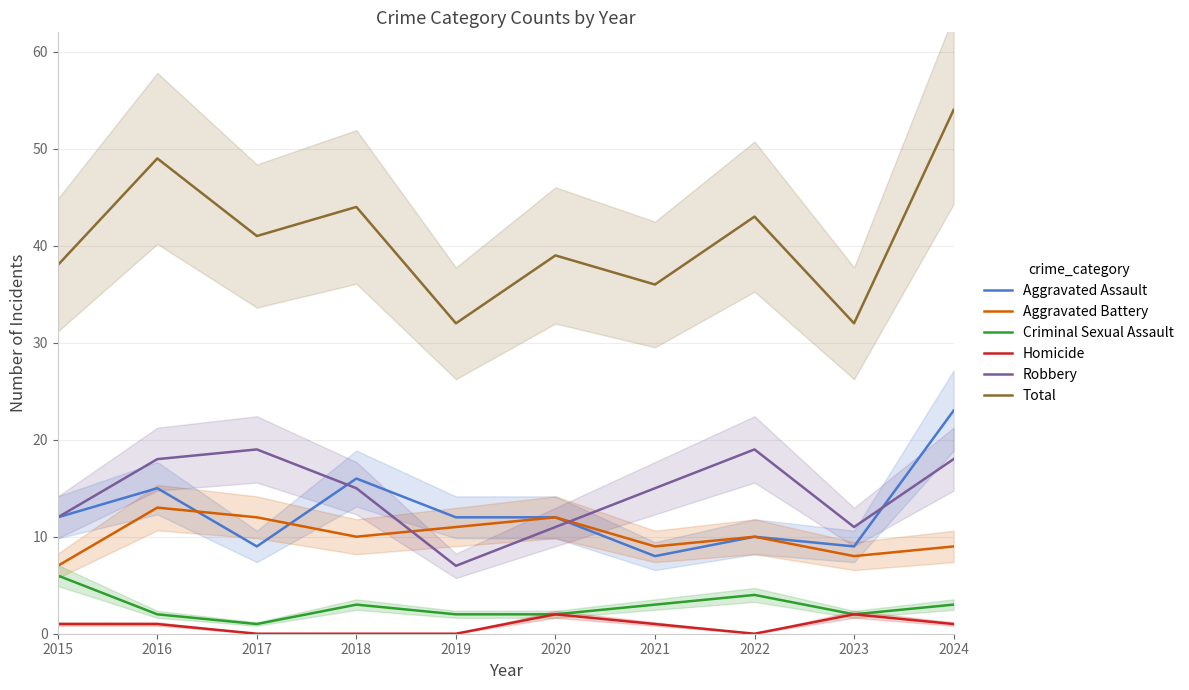

What is the difference between the Aggravated Assault values at 2022 and 2018?

6